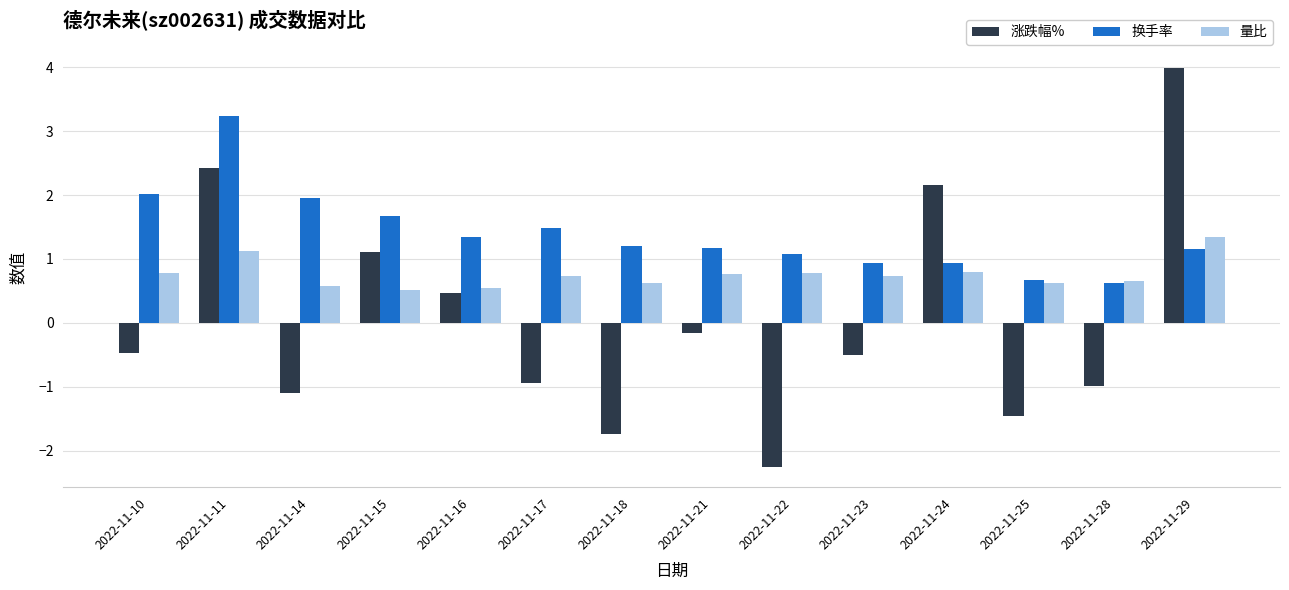

Which series has the widest spread of values?

涨跌幅%